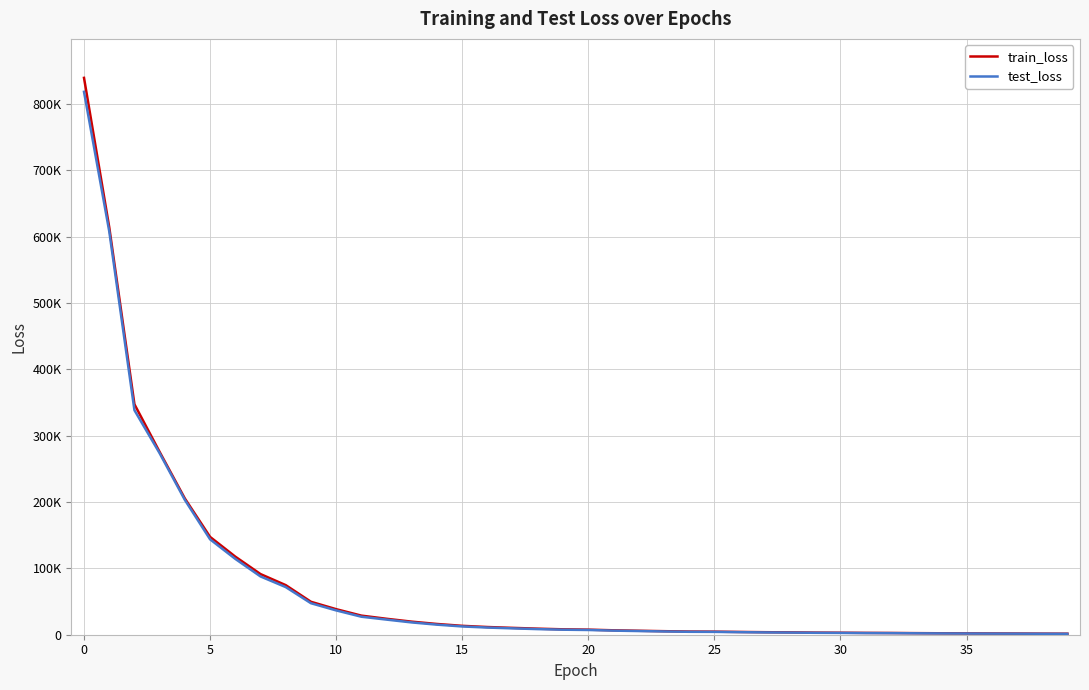

Is this an area chart (filled region under the line)?

No